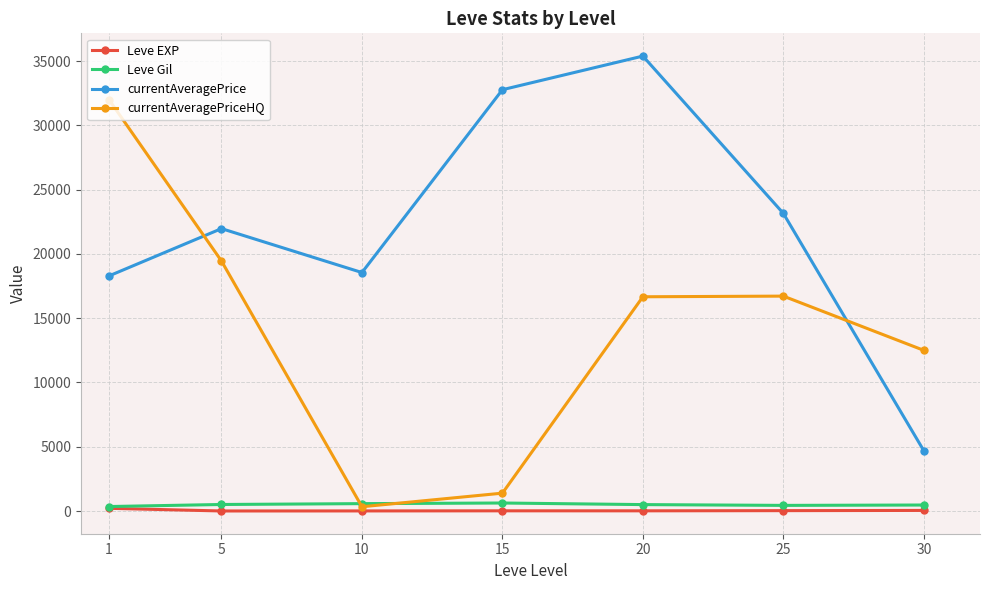

What is the average value of the currentAveragePriceHQ series?

14149.1